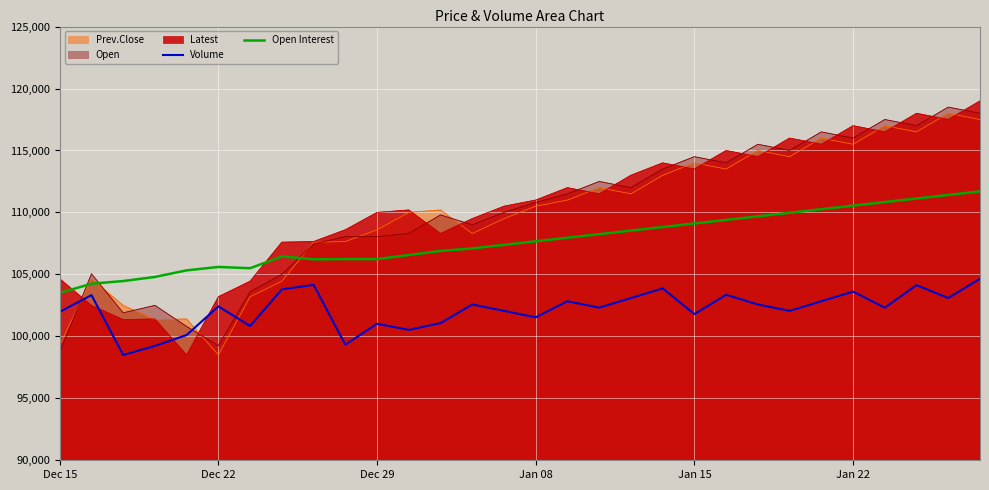

What is the spread (max minus min) of values at Jan 22?

13388.0